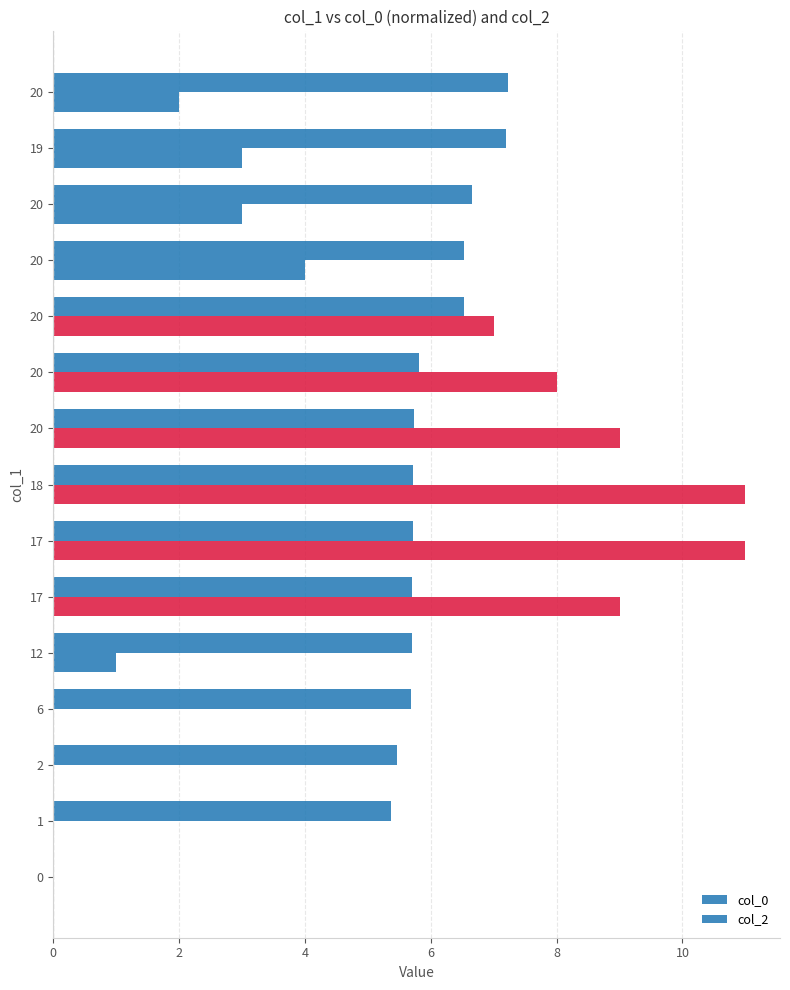

Which series has the largest range (max minus min)?

col_2